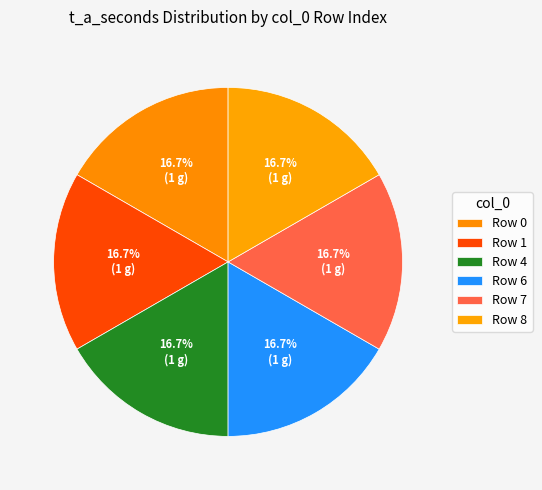

To the nearest percent, what is the difference between the largest and smallest slice percentages?

0%